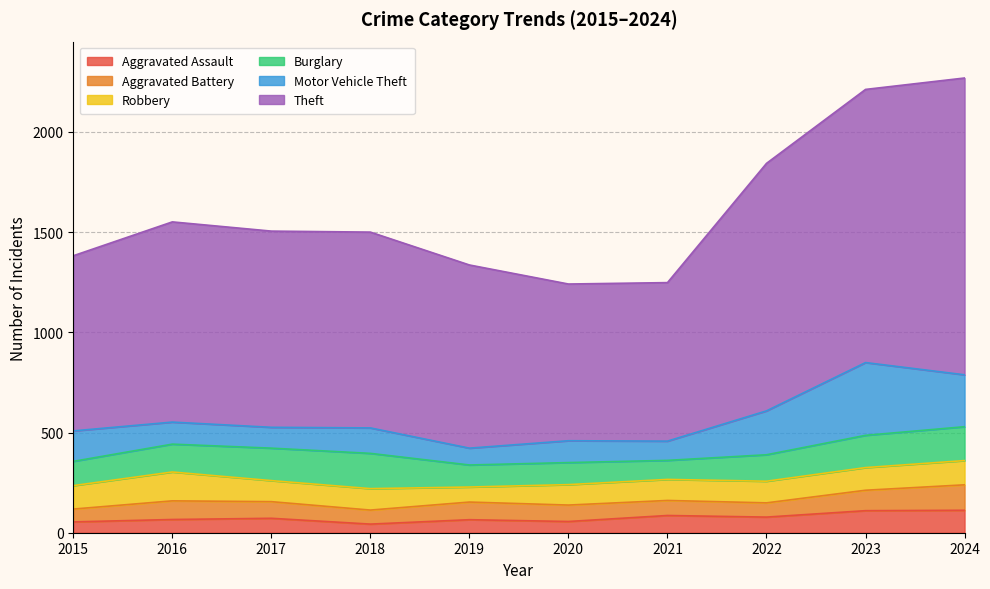

What is the value of the Aggravated Assault point at the 5th from the left?

65